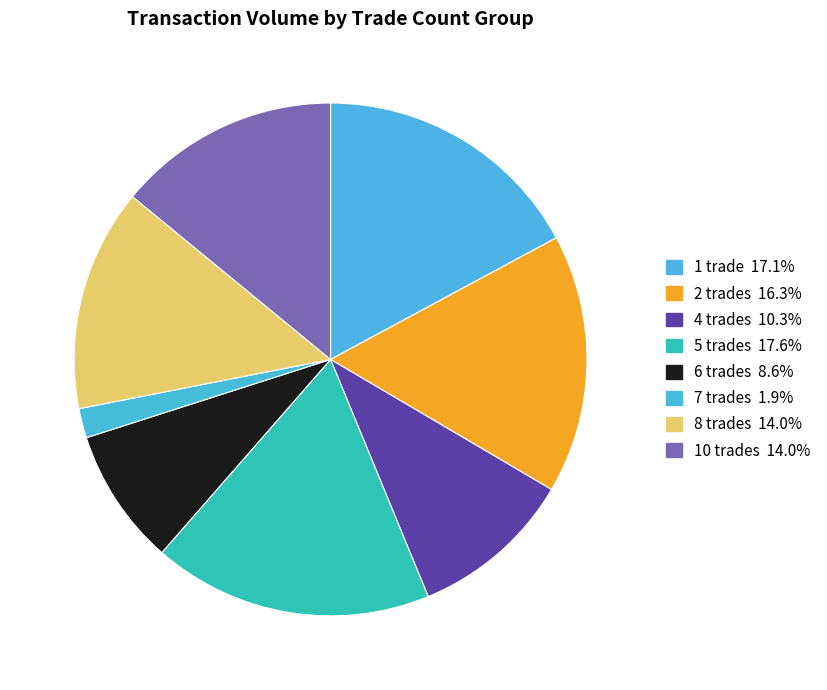

How many slices are in this pie chart?

8